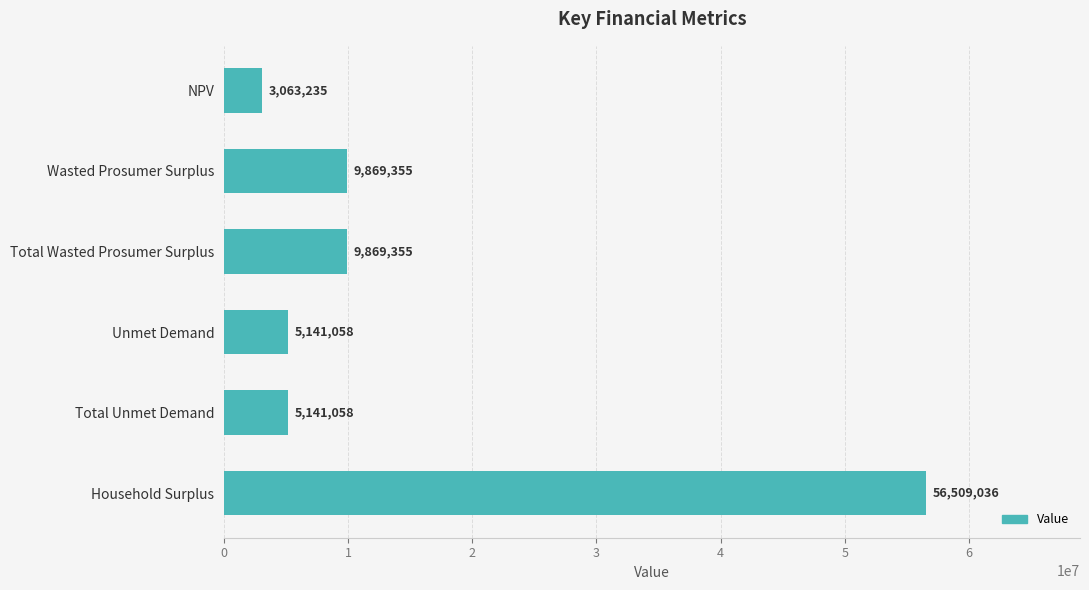

Between NPV and Household Surplus, which is larger?

Household Surplus